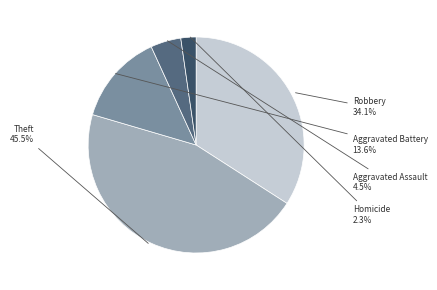

What portion of the pie excludes Robbery?

65.9%